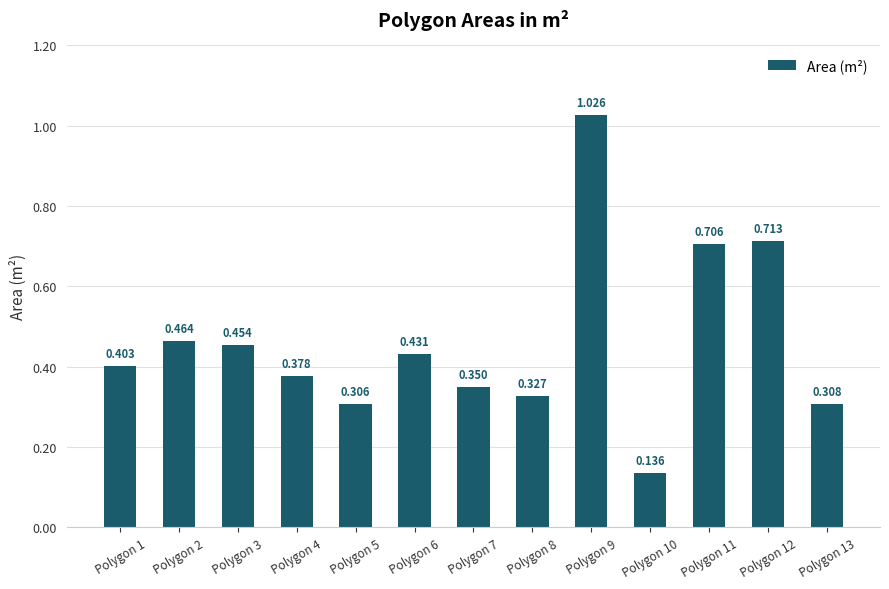

What is the smallest value displayed?

0.1